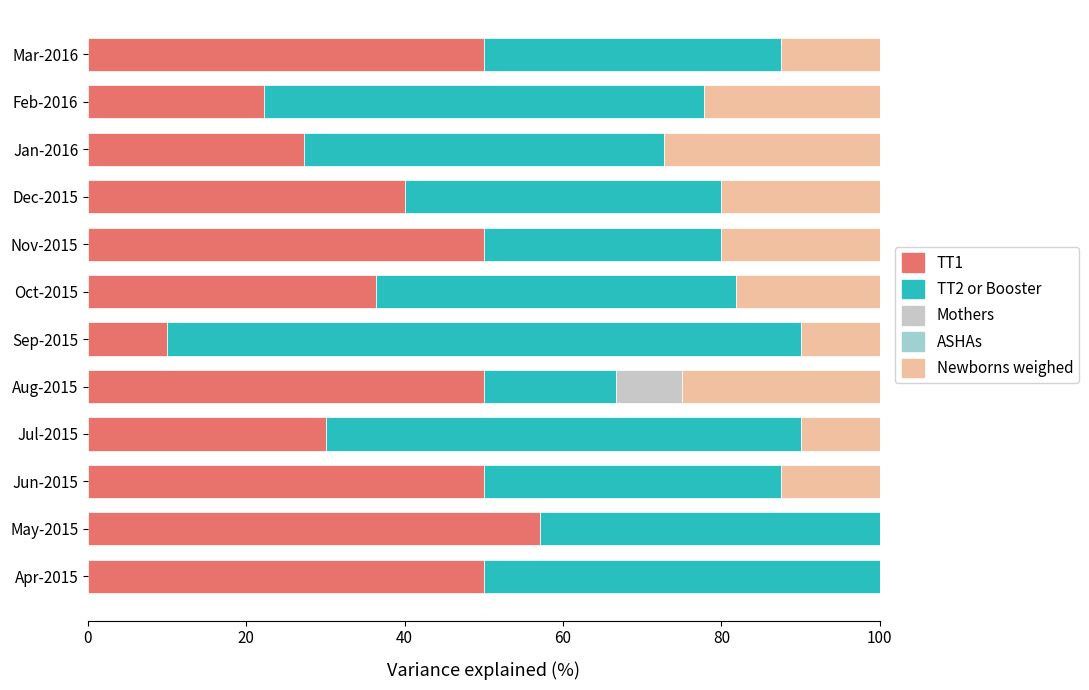

The value of TT1 at Apr-2015 is 29.7. True or false?

False